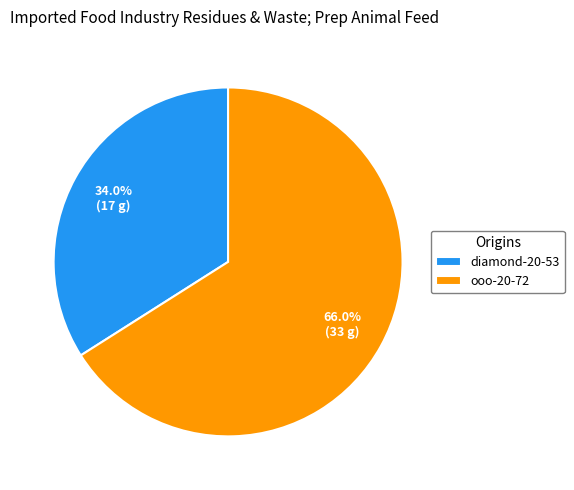

What percentage do ooo-20-72 and diamond-20-53 together represent?

100.0%